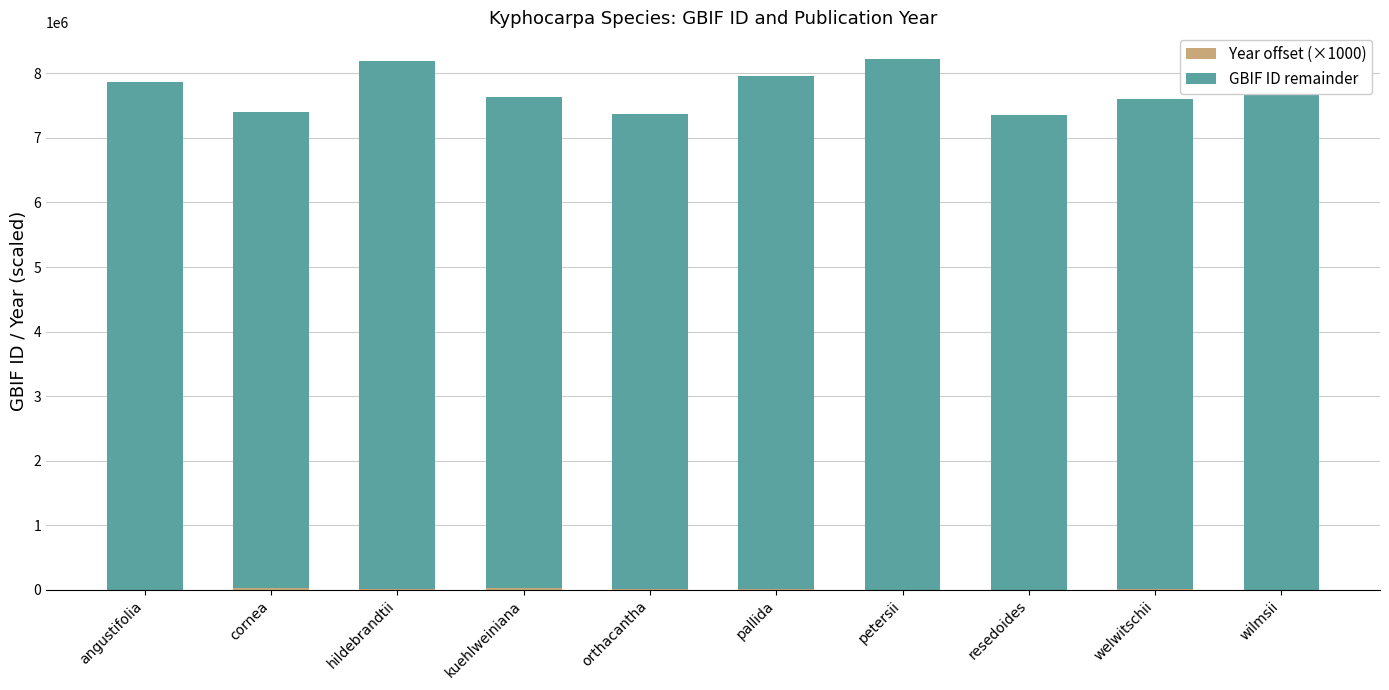

What is the total value across all series at angustifolia?

7870867